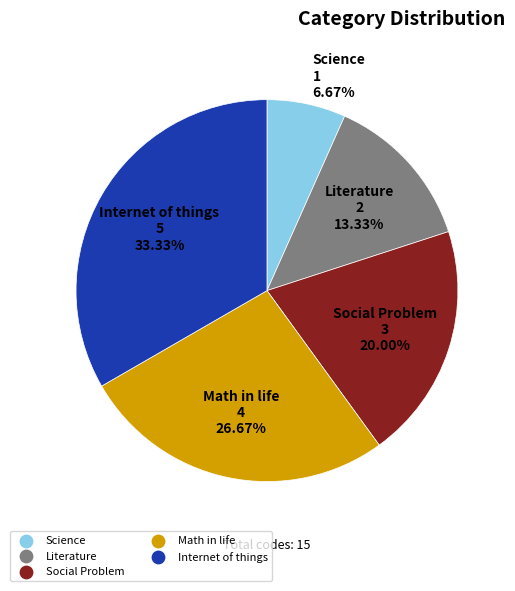

Does Social Problem represent more than half of the total?

No